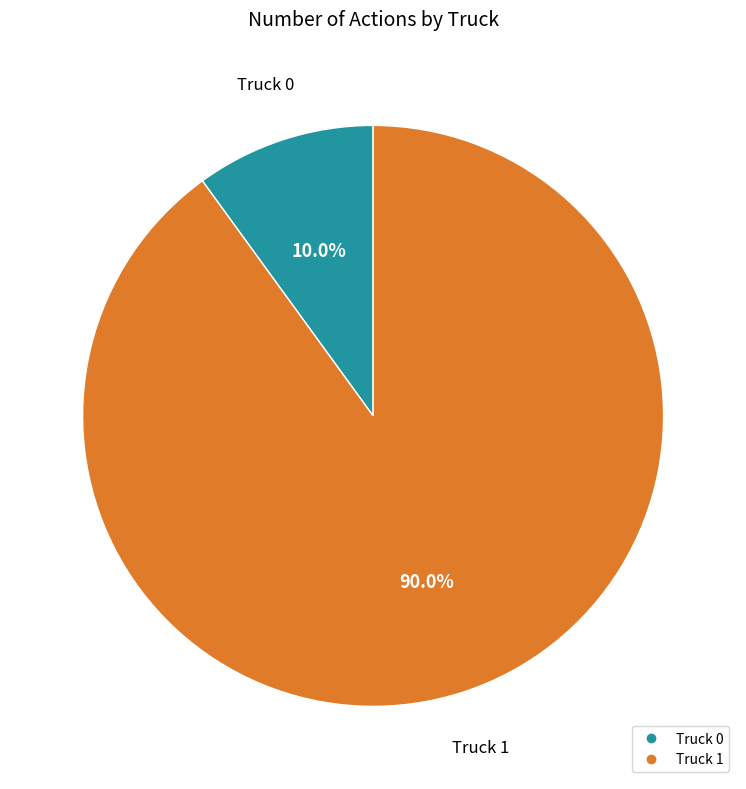

Is there a majority slice in this chart?

Yes